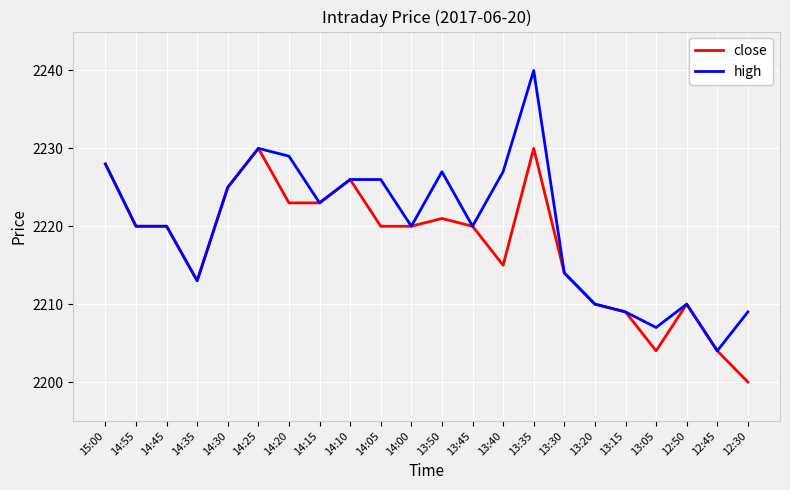

Rank the series by their average value, from highest to lowest.

high, close